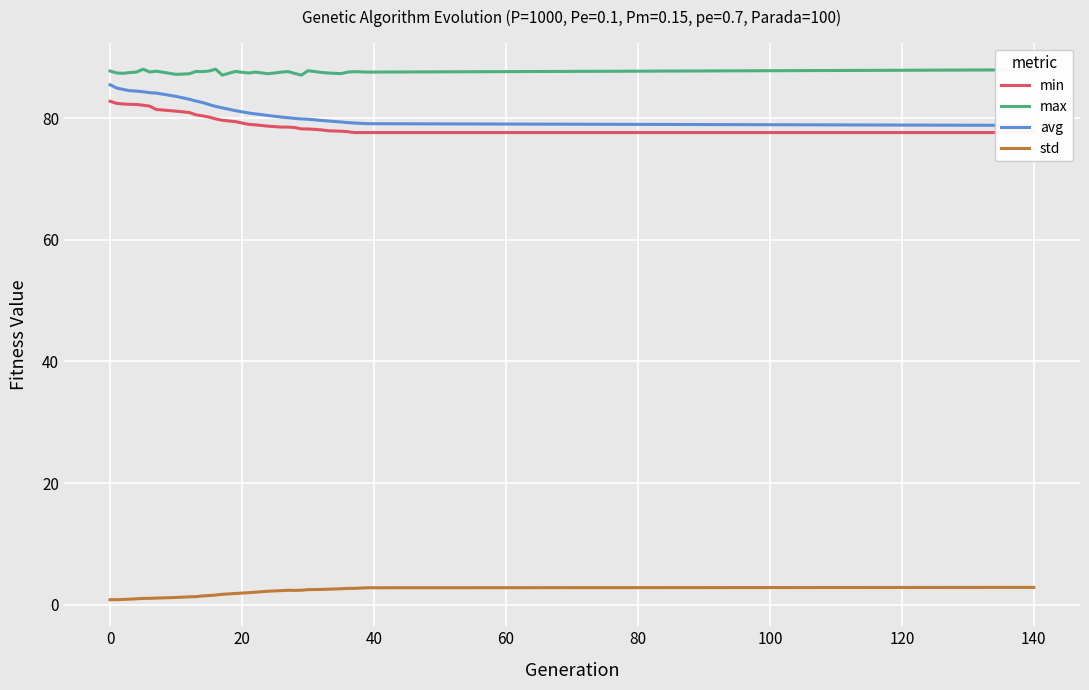

Which series has the largest range (max minus min)?

avg